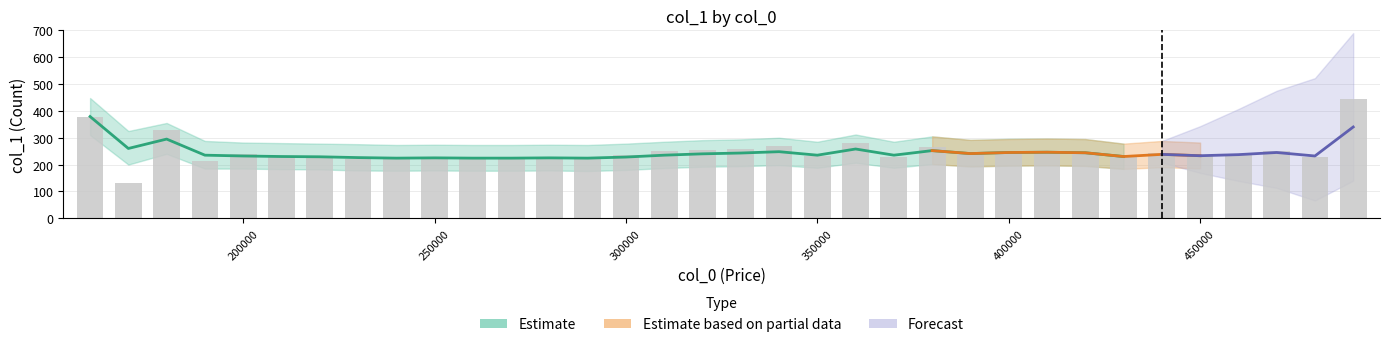

Reading left to right, list all the values displayed in this chart.

Bars: 379	130	330	214	238	228	228	222	221	225	223	223	227	222	236	251	256	258	270	232	282	230	266	247	249	250	247	227	242	232	240	252	229	446
Estimate: 379	260	295	235	232	230	229	226	224	225	224	224	225	224	228	235	240	243	248	235	258	235	252	241	245	246	244	230	238	233	237	245	232	340
Estimate_low: 310	200	240	185	185	183	182	178	177	178	177	177	178	176	180	187	192	194	198	188	207	188	202	193	196	197	195	184	190	186	189	196	185	270
Estimate_high: 448	325	355	288	282	280	278	276	273	274	273	273	274	273	278	285	291	294	300	285	312	285	305	292	296	297	295	278	288	282	287	296	281	415
Partial_low: 310	200	240	185	185	183	182	178	177	178	177	177	178	176	180	187	192	194	198	188	207	188	202	193	196	197	195	184	190	186	189	196	185	270
Partial_high: 448	325	355	288	282	280	278	276	273	274	273	273	274	273	278	285	291	294	300	285	312	285	305	292	295	297	295	278	288	282	287	296	281	600